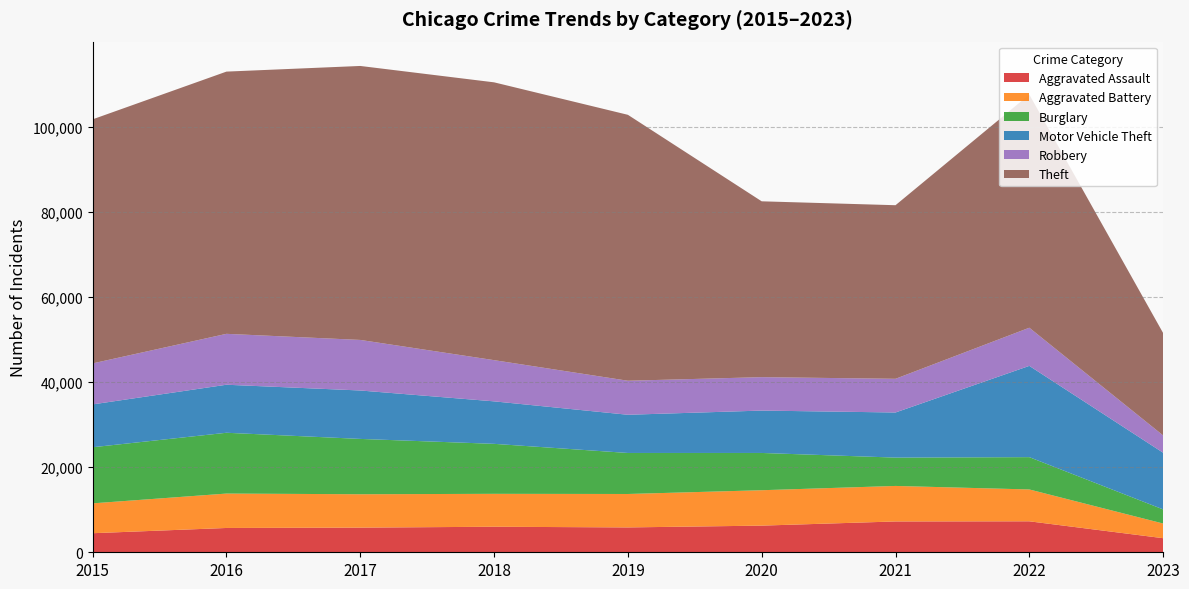

Reading left to right, transcribe all the data shown in this chart.

Aggravated Assault: 2015=4480	2016=5712	2017=5793	2018=6001	2019=5841	2020=6263	2021=7243	2022=7277	2023=3311
Aggravated Battery: 2015=7018	2016=8085	2017=7845	2018=7734	2019=7857	2020=8319	2021=8346	2022=7487	2023=3447
Burglary: 2015=13184	2016=14289	2017=13001	2018=11746	2019=9639	2020=8757	2021=6659	2022=7591	2023=3316
Motor Vehicle Theft: 2015=10068	2016=11286	2017=11380	2018=9985	2019=8977	2020=9959	2021=10600	2022=21448	2023=13317
Robbery: 2015=9638	2016=11960	2017=11880	2018=9680	2019=7994	2020=7855	2021=7917	2022=8964	2023=4066
Theft: 2015=57350	2016=61620	2017=64382	2018=65286	2019=62491	2020=41320	2021=40792	2022=54792	2023=24061